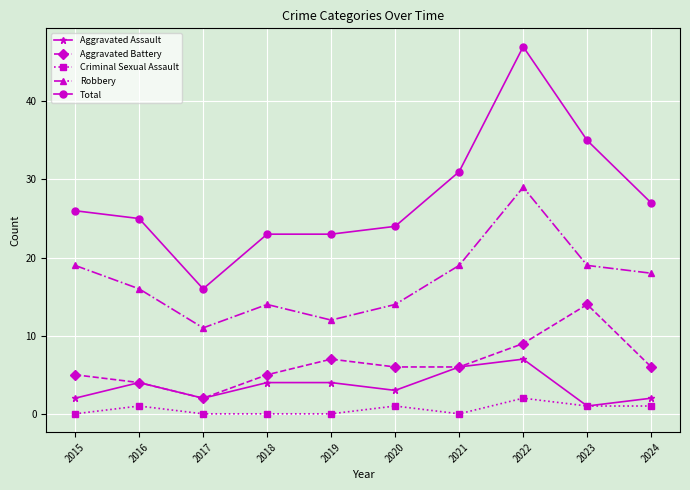

Count the number of categories in the chart.

10